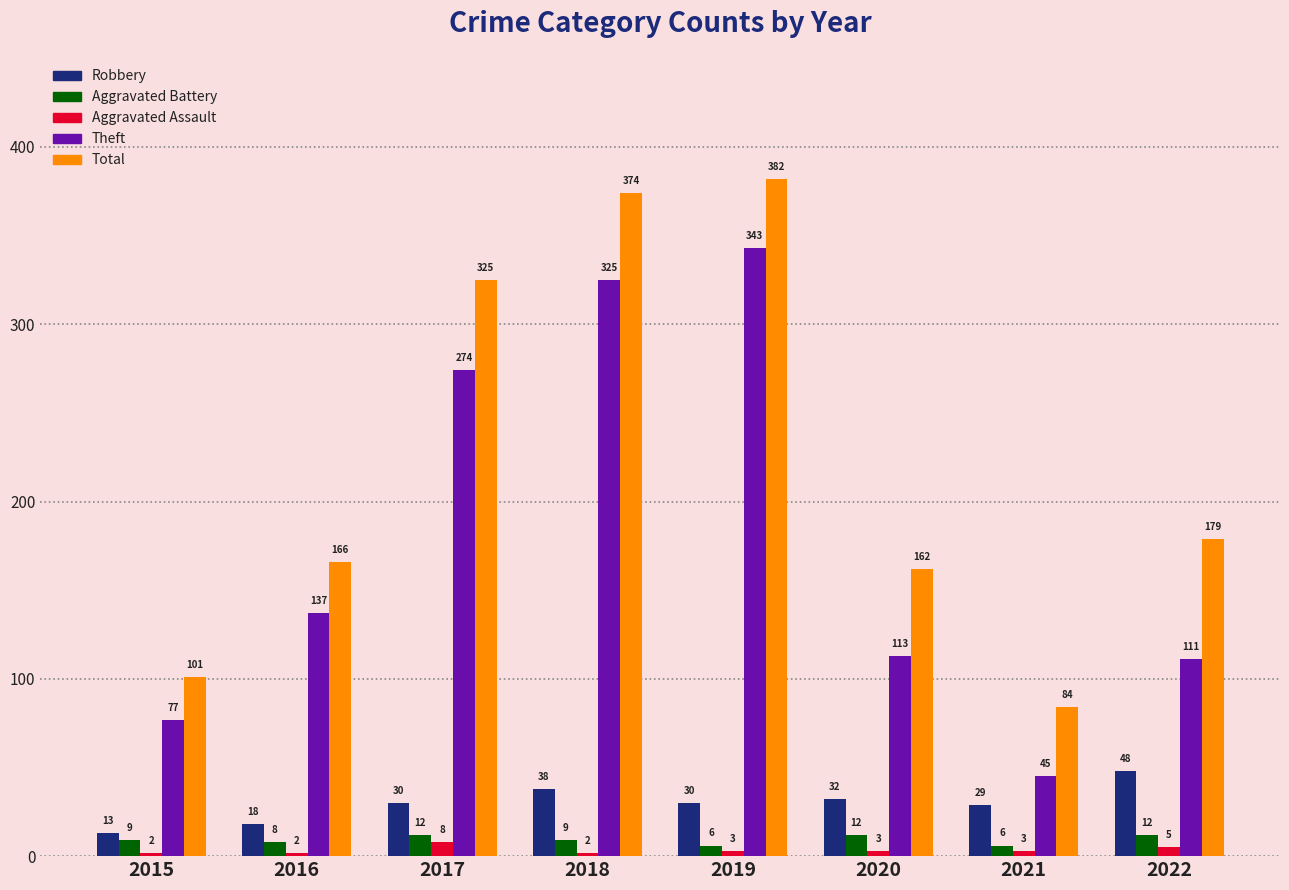

Reading right to left, what are all the values shown in this chart?

Robbery: 48	29	32	30	38	30	18	13
Aggravated Battery: 12	6	12	6	9	12	8	9
Aggravated Assault: 5	3	3	3	2	8	2	2
Theft: 111	45	113	343	325	274	137	77
Total: 179	84	162	382	374	325	166	101